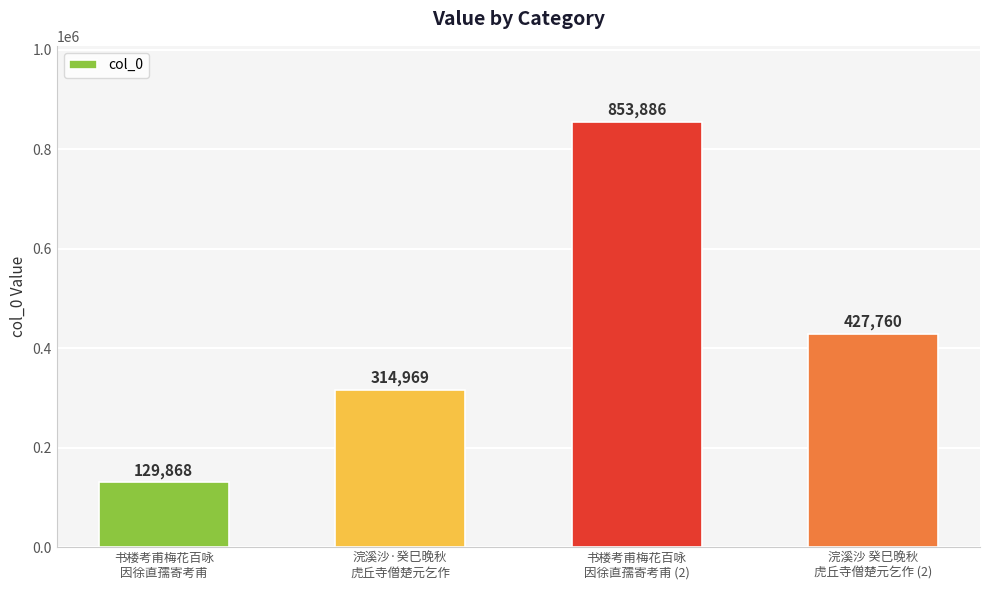

List the labels in order of value, smallest first.

书楼考甫梅花百咏
因徐直孺寄考甫, 浣溪沙·癸巳晚秋
虎丘寺僧楚元乞作, 浣溪沙 癸巳晚秋
虎丘寺僧楚元乞作 (2), 书楼考甫梅花百咏
因徐直孺寄考甫 (2)